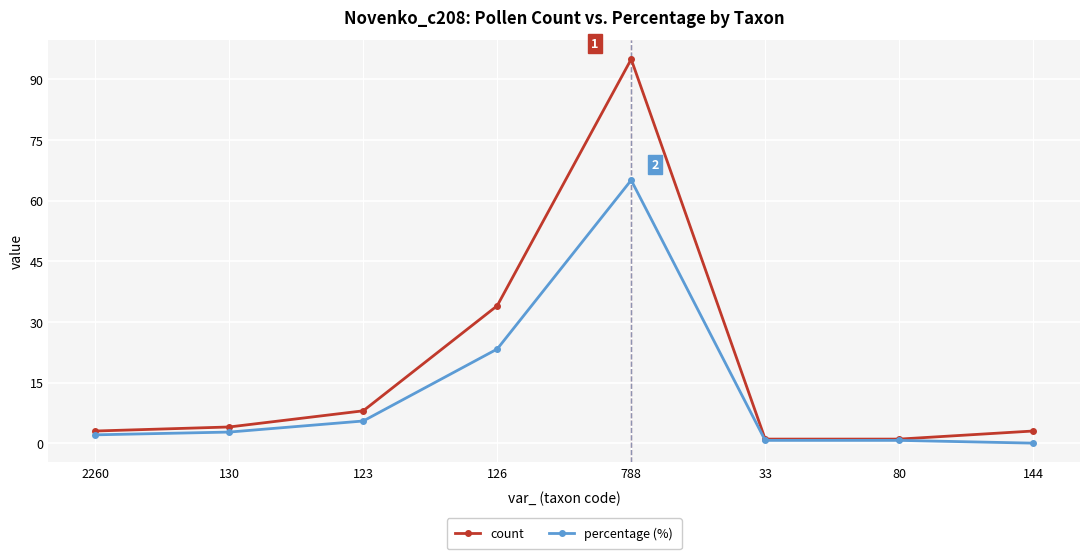

Where is percentage (%) nearest to the value 32?

126